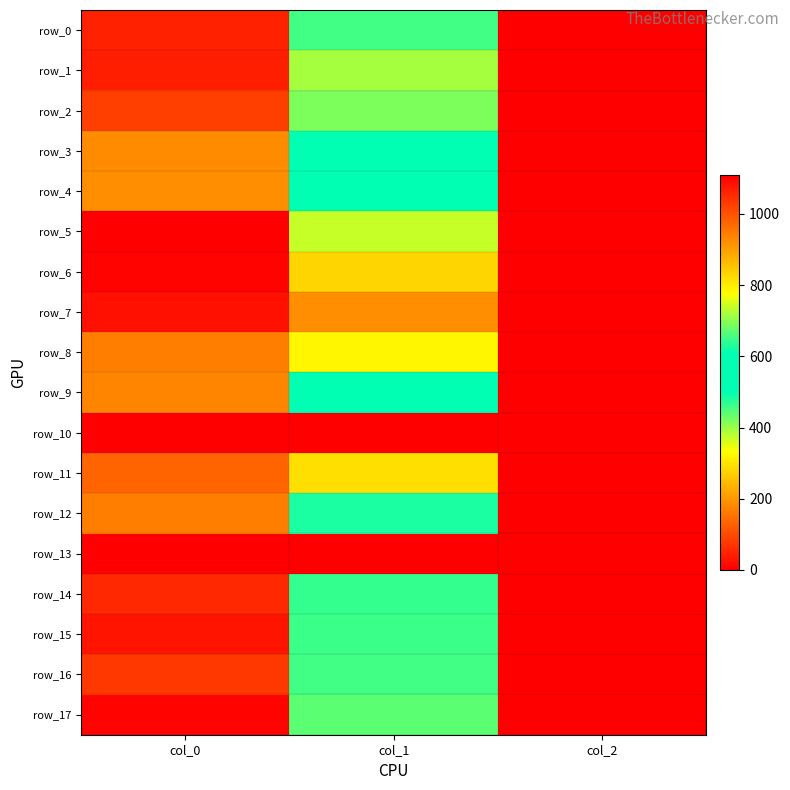

What is the maximum value for row_11?

976.7